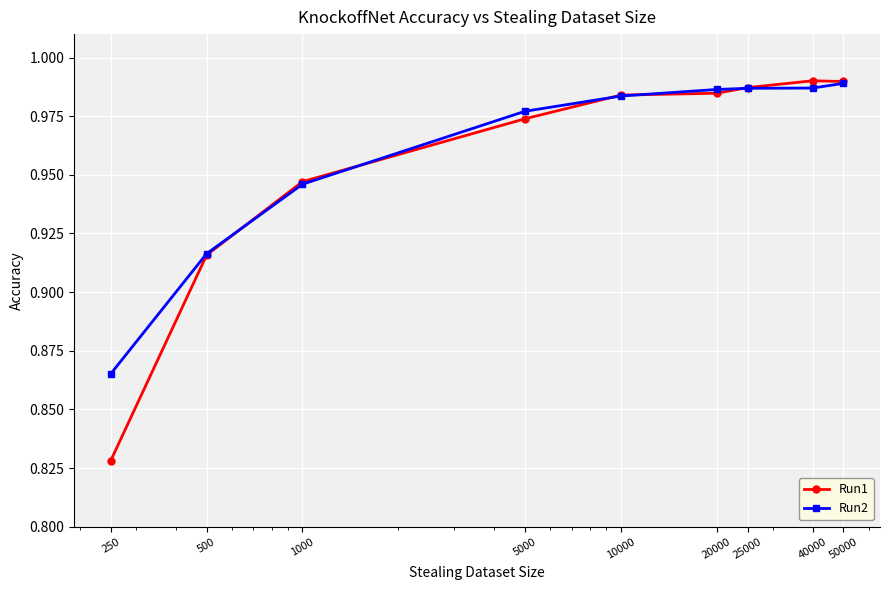

Which series has the largest range (max minus min)?

Run1